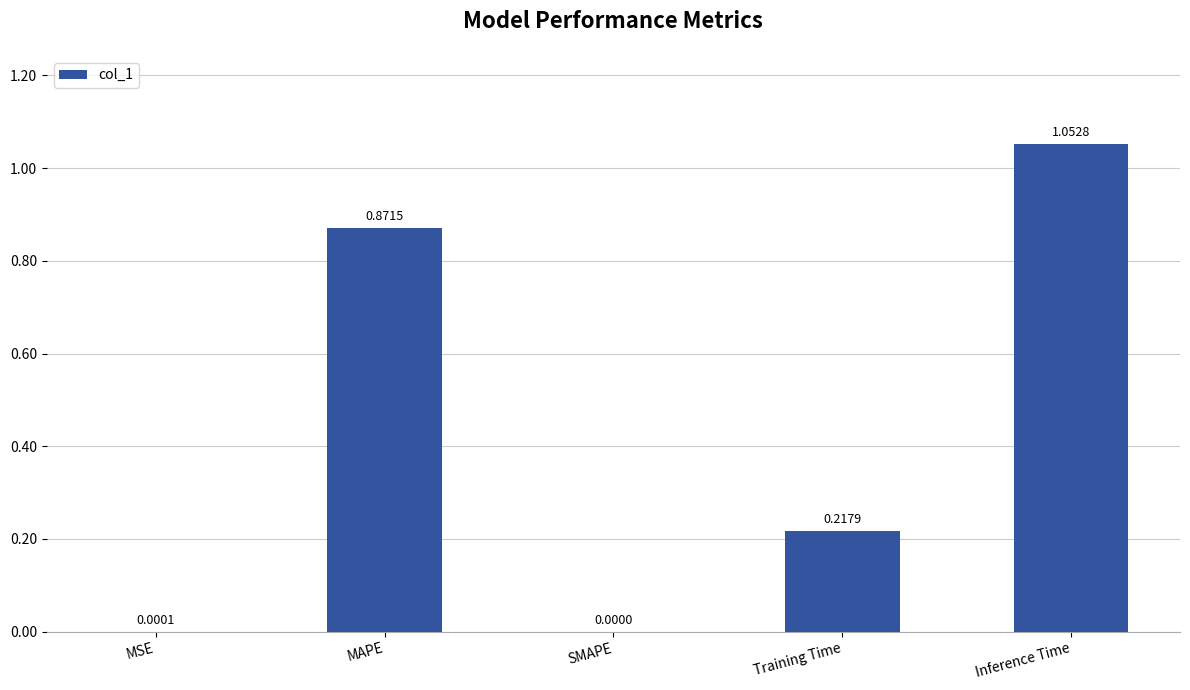

What is the sum of all values?

2.1